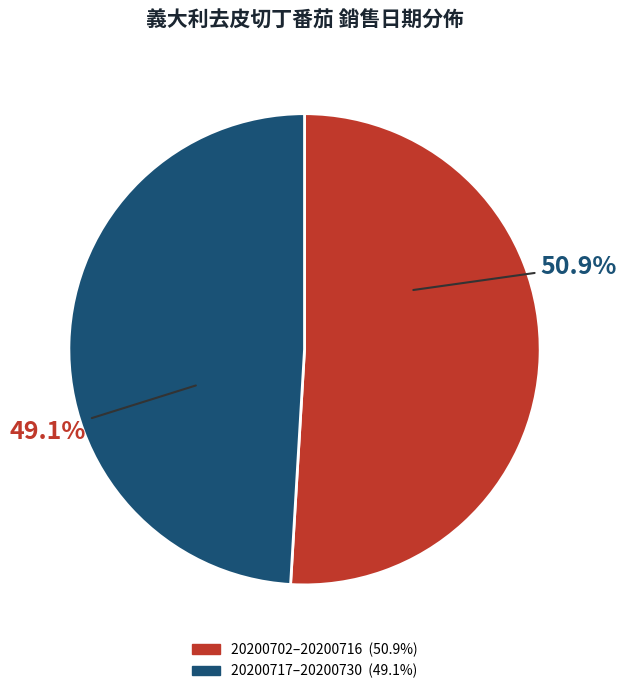

Count the number of slices in the pie.

2